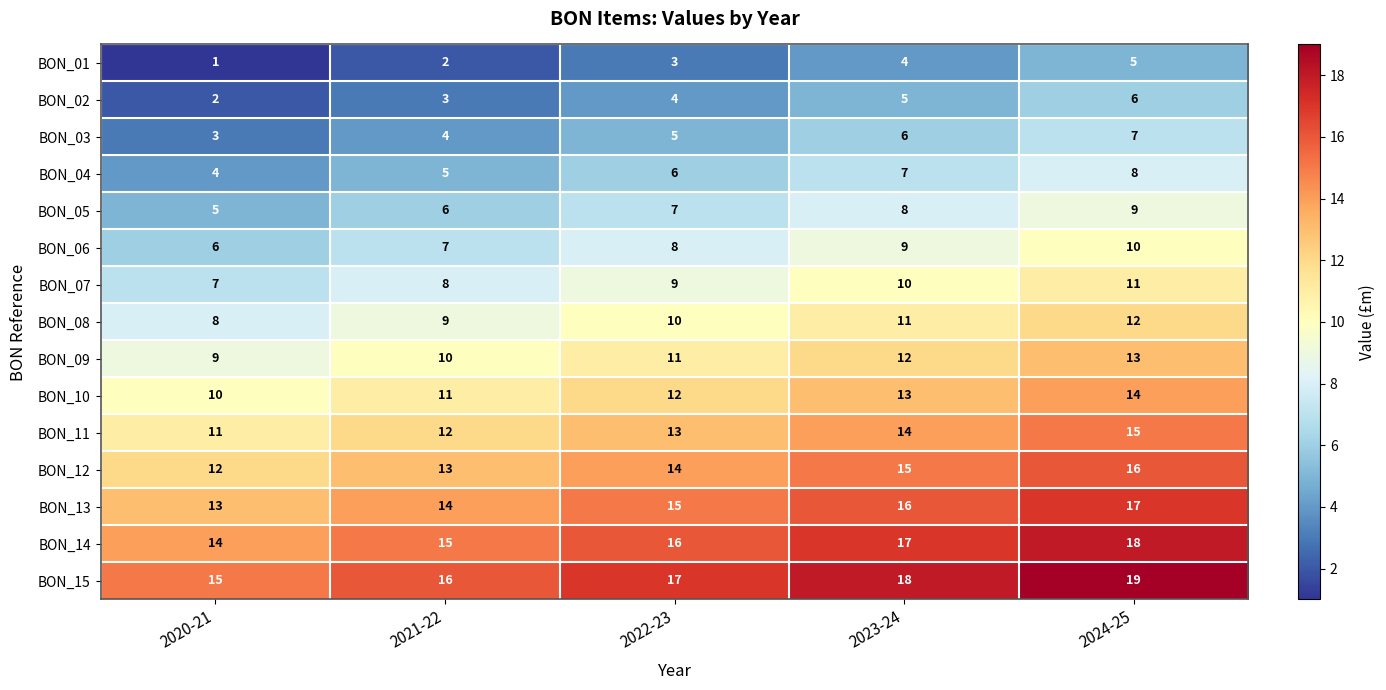

Which category has the lowest value in the BON_09 series?

2020-21